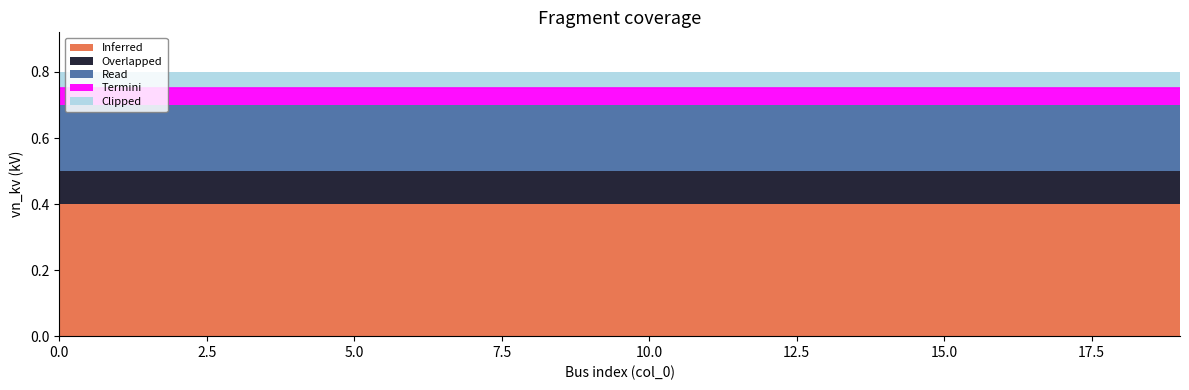

What is the lowest value of the Overlapped series?

0.1